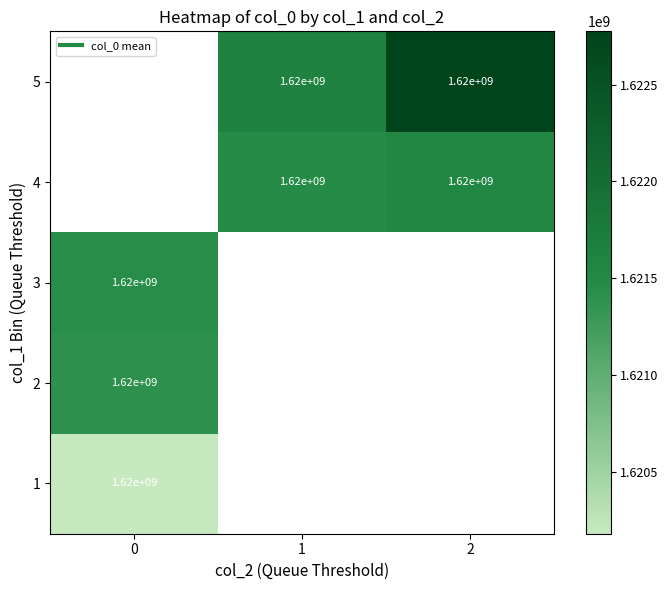

At how many categories does at least one series exceed 1621886692?

1